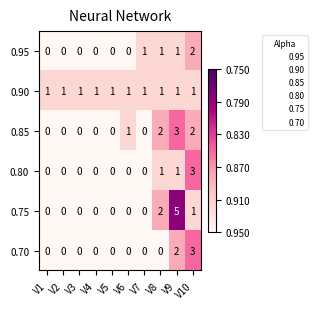

At which category is the sum across all series the highest?

V9